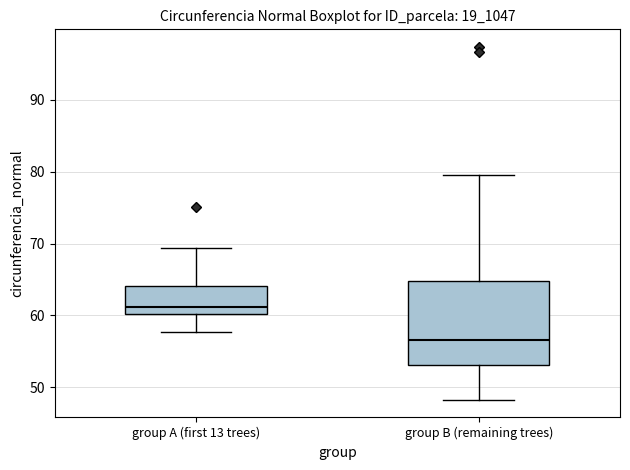

Where is the upper edge of the box for group B (remaining trees) on the y-axis? The values are not printed on the chart, so give them approximately, as read against the axis.

65